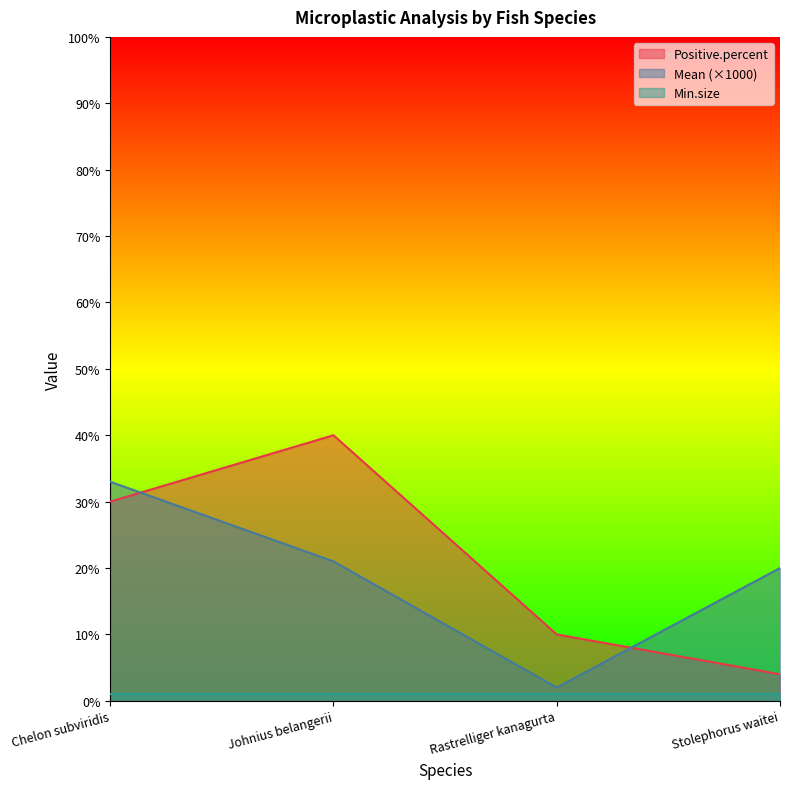

Which series has the widest spread of values?

Positive.percent